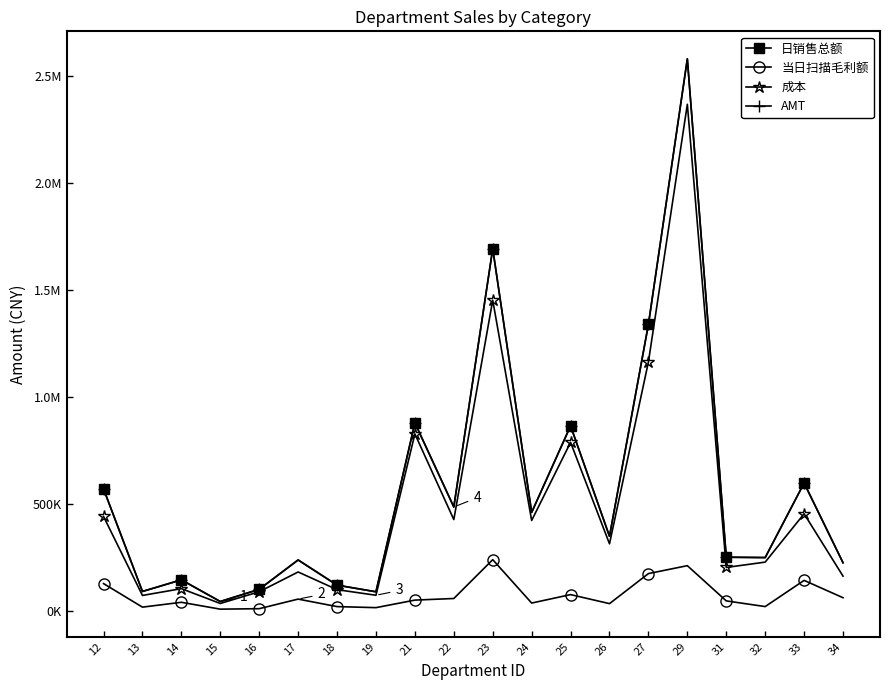

True or false: AMT has more than 2 points higher than both neighbors.

True